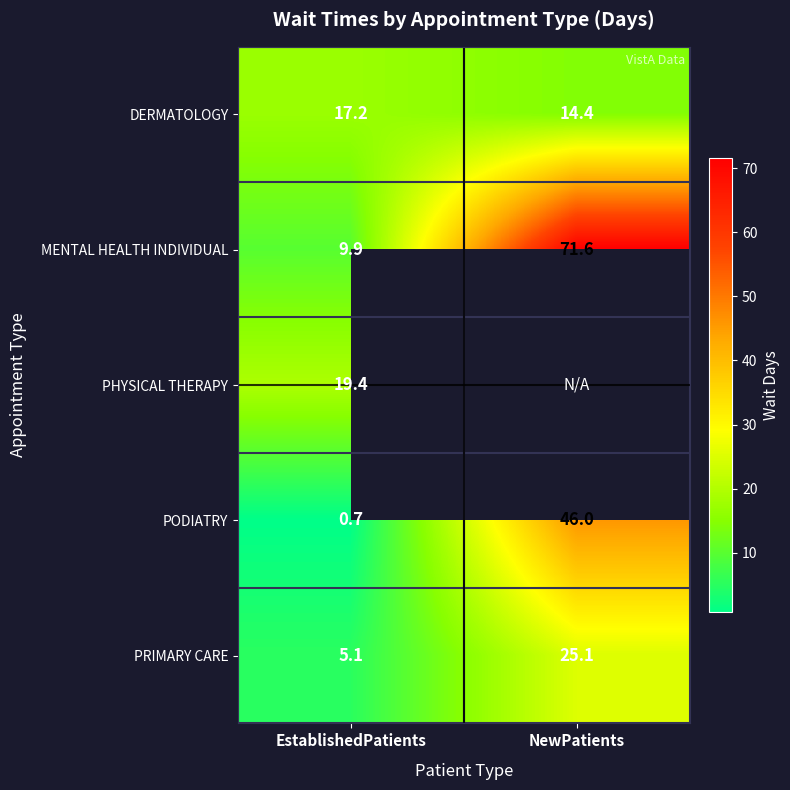

What is the spread (max minus min) of values at EstablishedPatients?

18.7